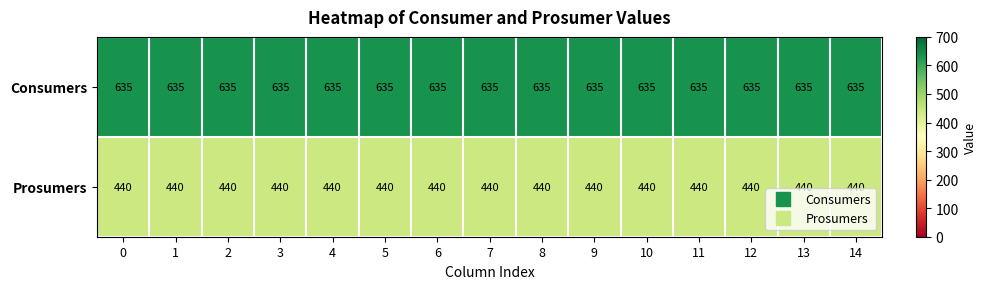

The value of Consumers at 0 is 130. True or false?

False